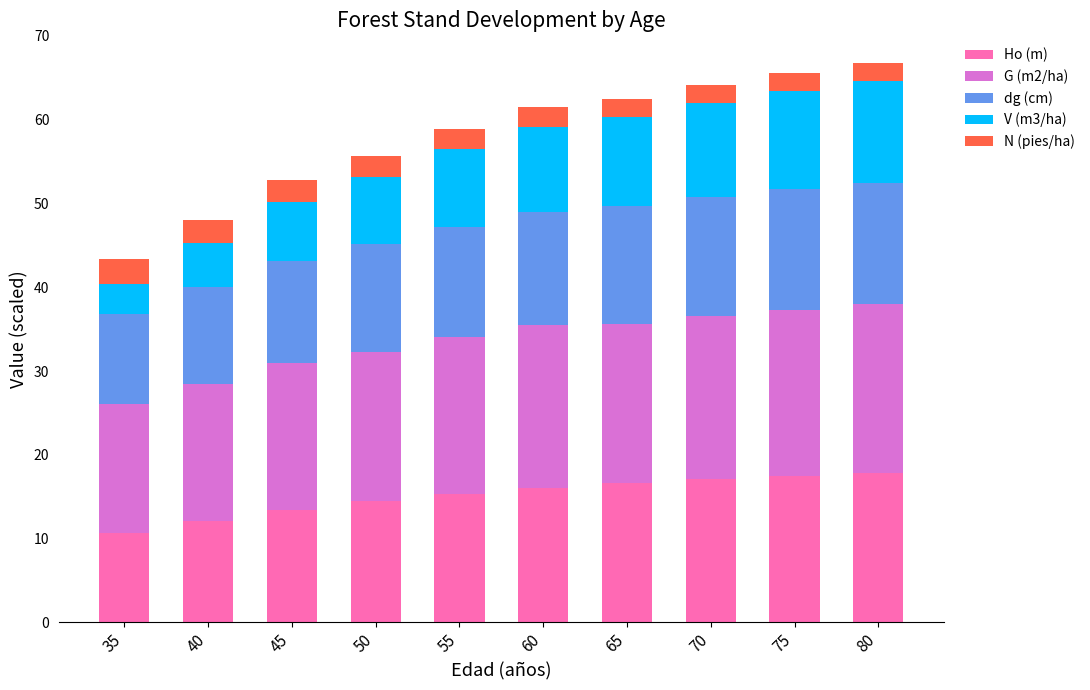

What is the highest value of the Ho (m) series?

17.8